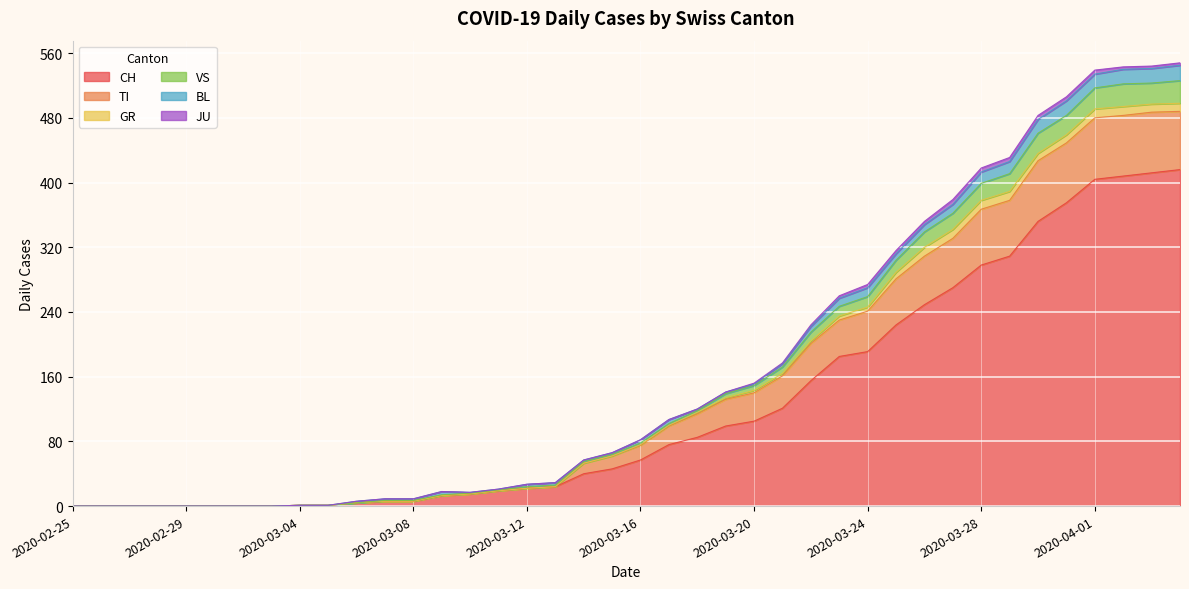

How many lines are shown in the chart?

6